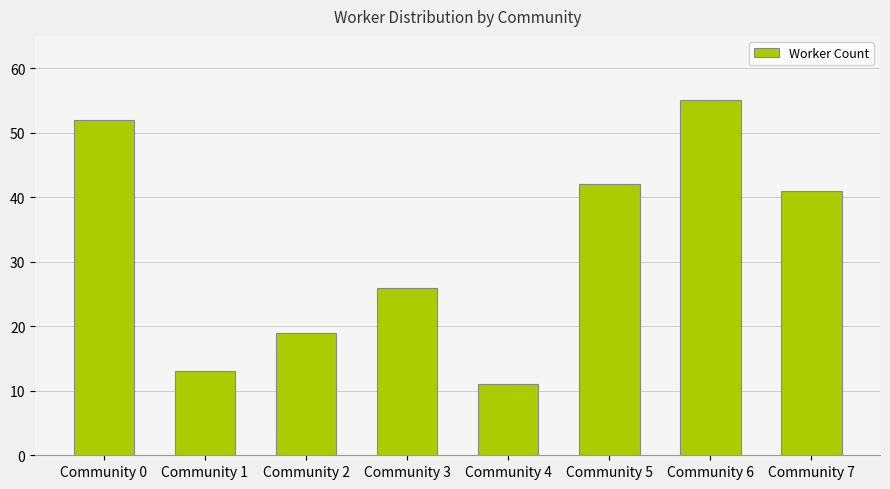

At which category does the chart reach its peak across all series?

Community 6